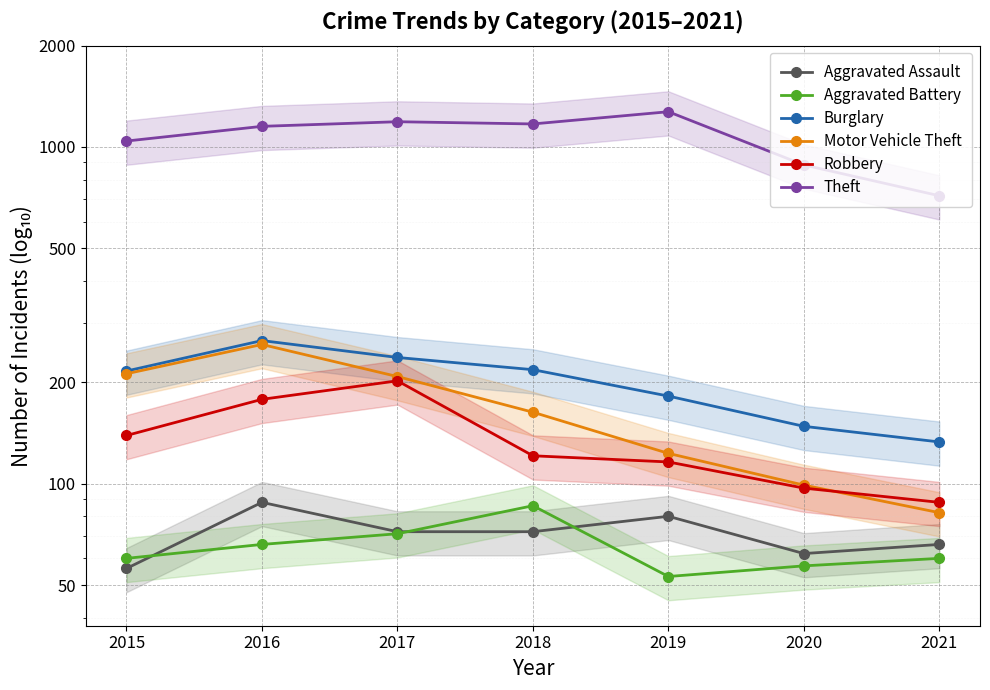

What is the total value across all series at 2020?

1347